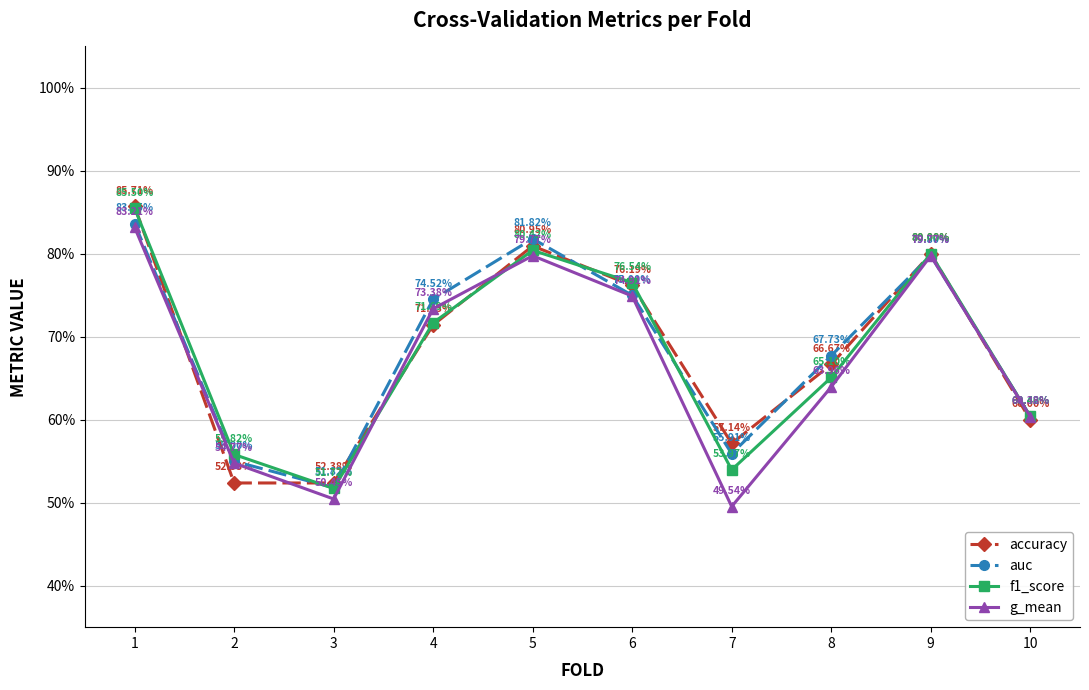

Where is the first local maximum for g_mean?

5